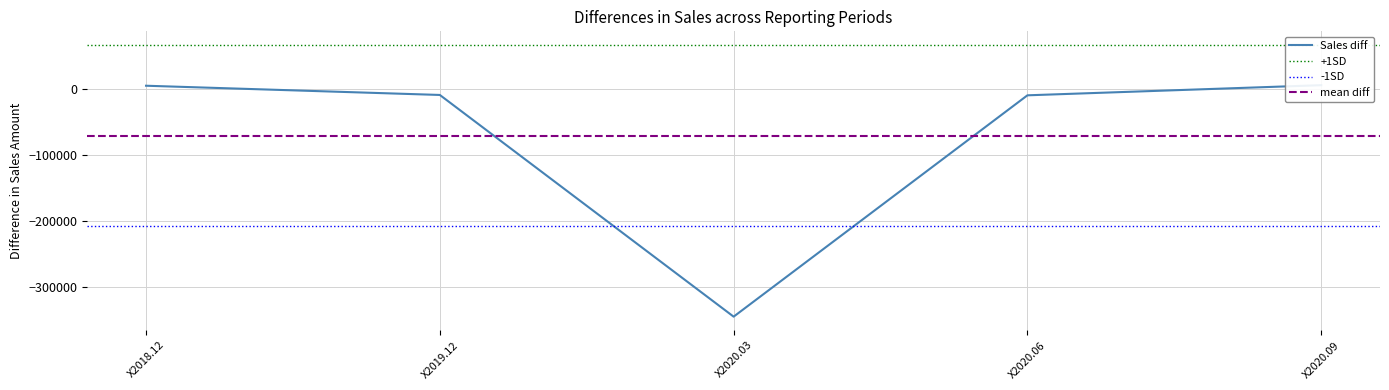

Is it true that Operating Profit equals 9649 at X2018.12?

False